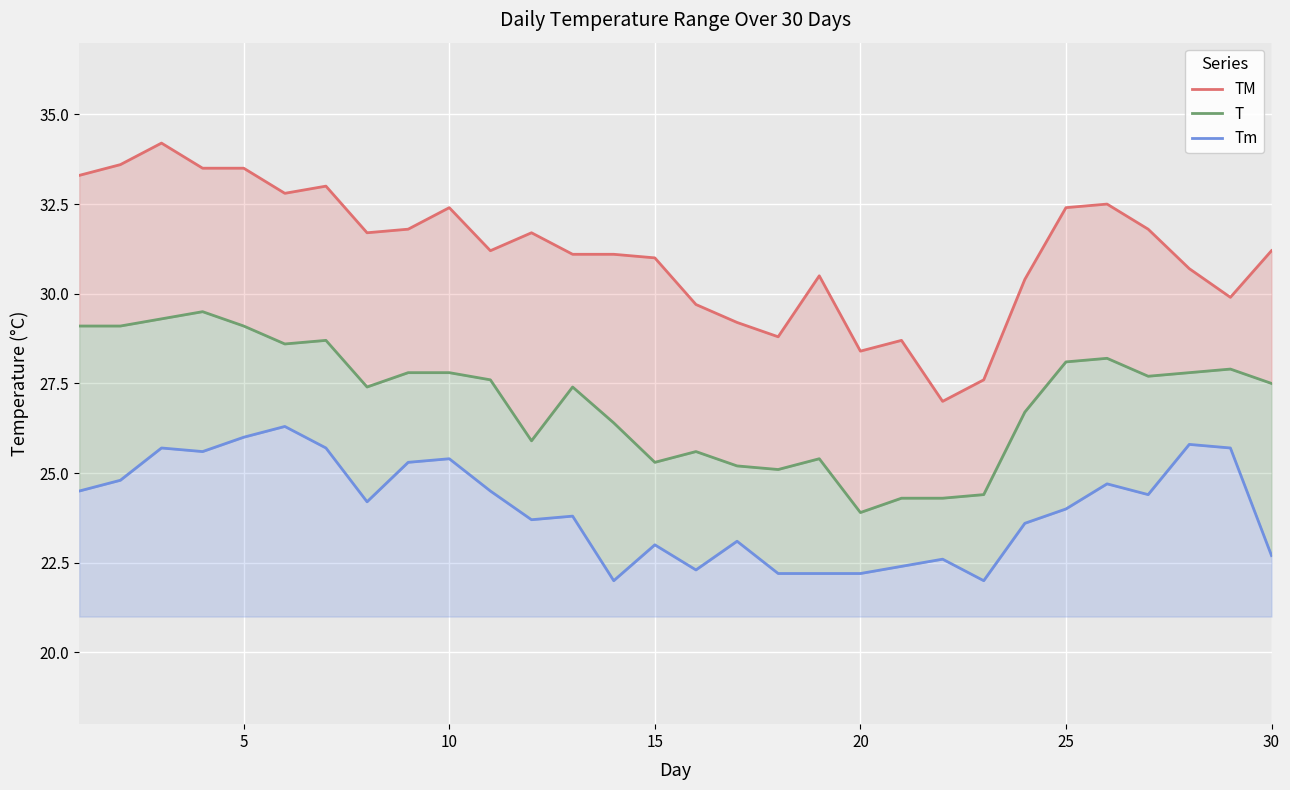

What is the value of the Tm point at the 25th from the left?

24.0